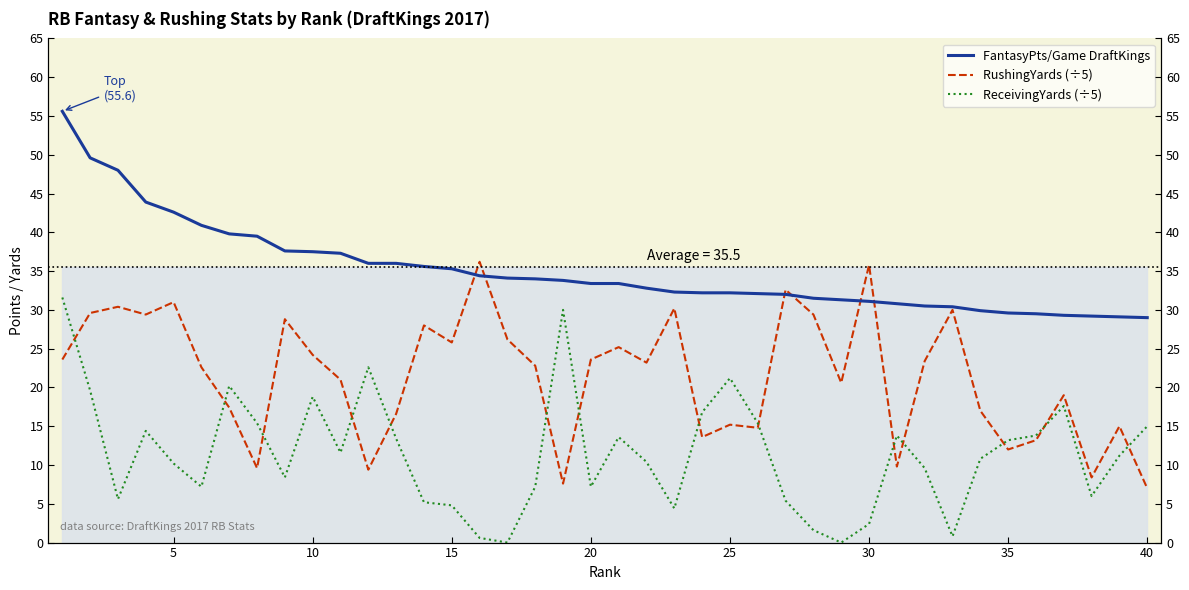

What is the maximum value for FantasyPts/Game DraftKings?

55.6